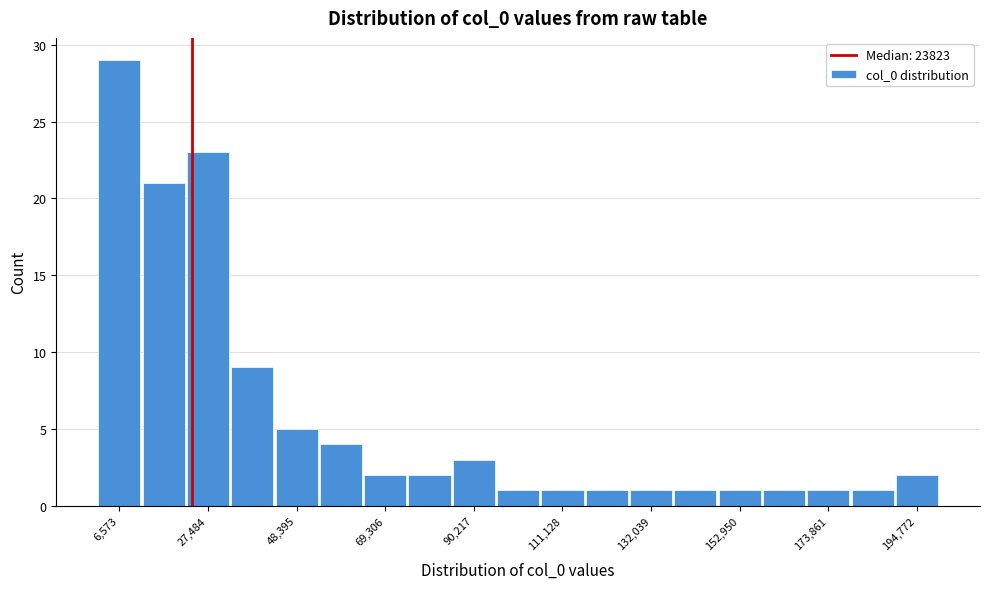

Read against the x-axis, roughly where is the centre of the tallest bar?

5000